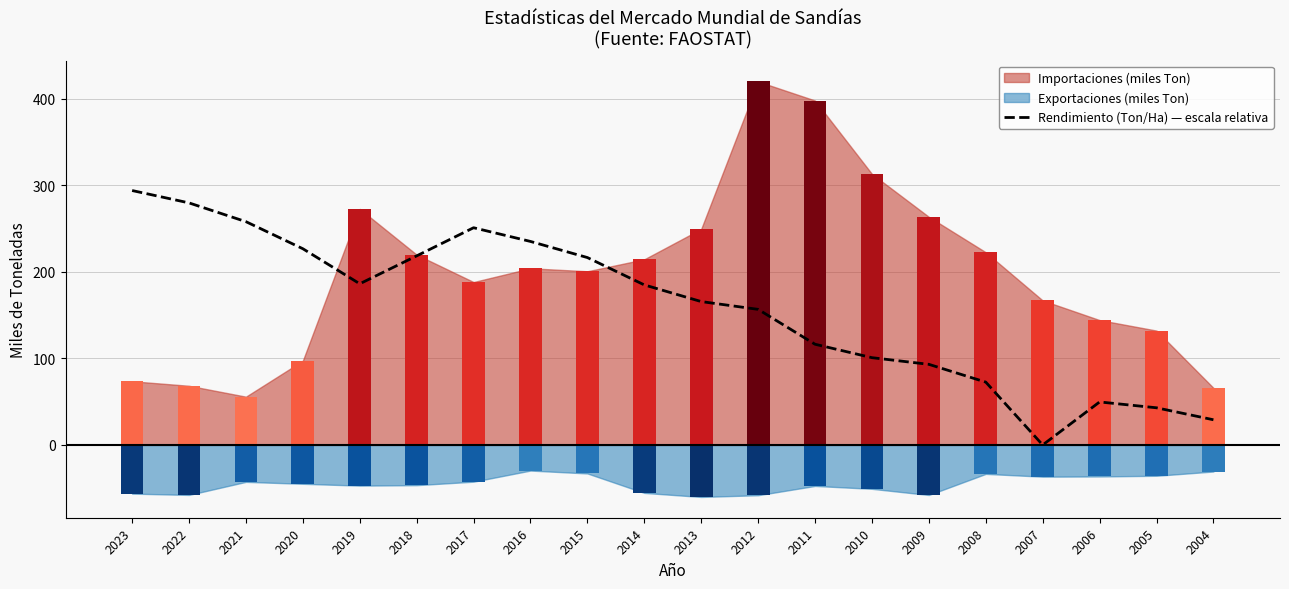

At which label does Rendimiento (Ton/Ha) — escala relativa reach its minimum?

2007